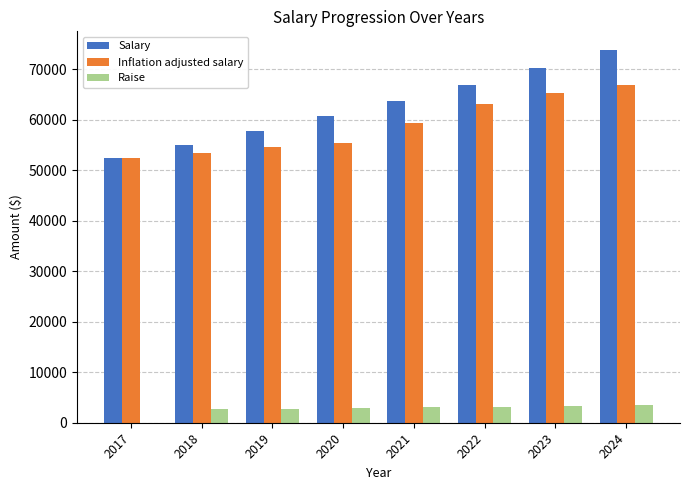

What is the sum of all Raise values?

21344.0